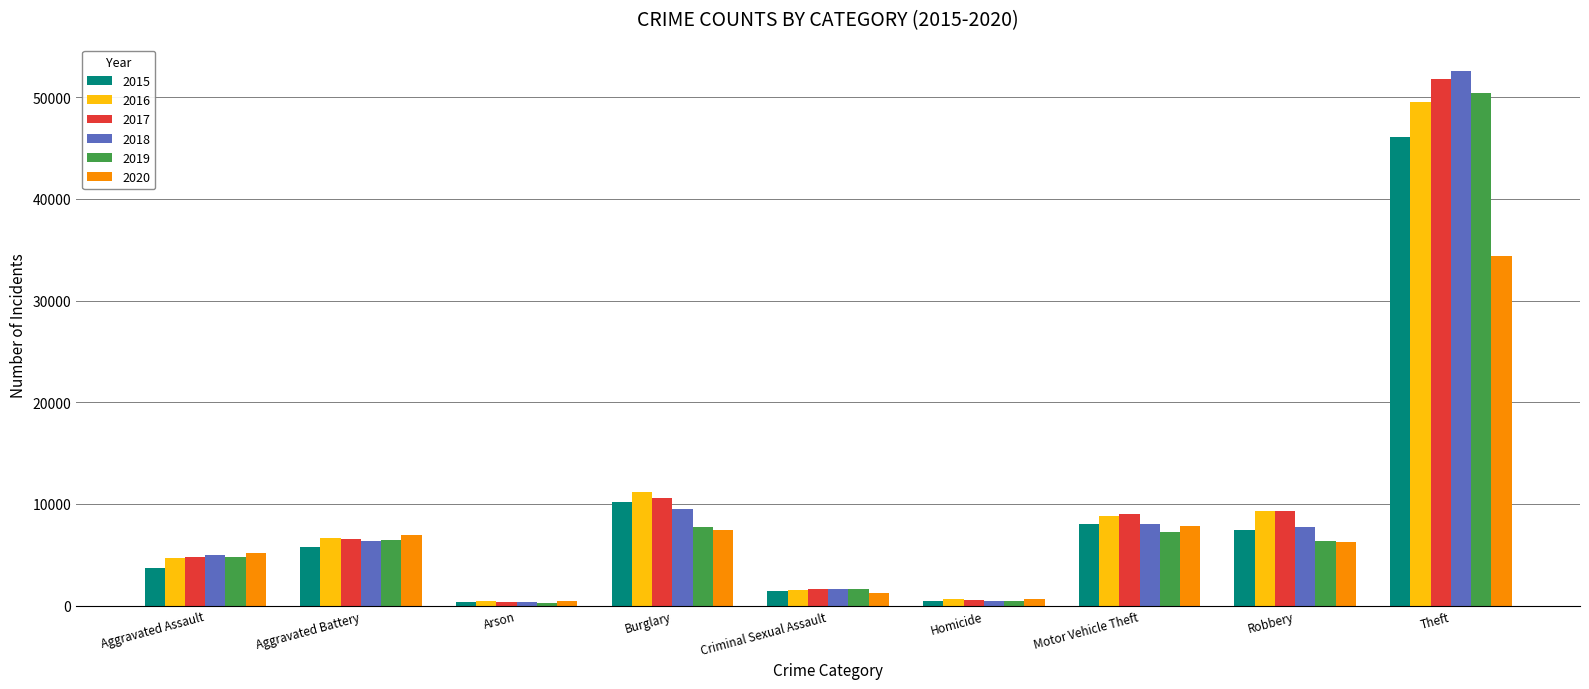

True or false: 2020 has a value of 5129 at Aggravated Assault.

True